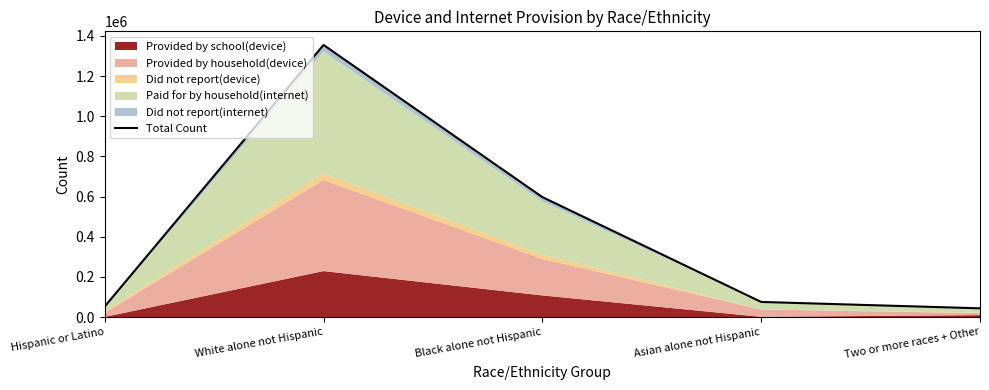

How many points are higher than both their immediate neighbors (excluding endpoints)?

1